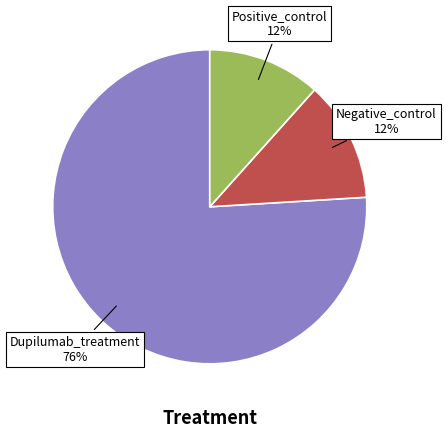

To the nearest percent, what is the difference between the largest and smallest slice percentages?

64%